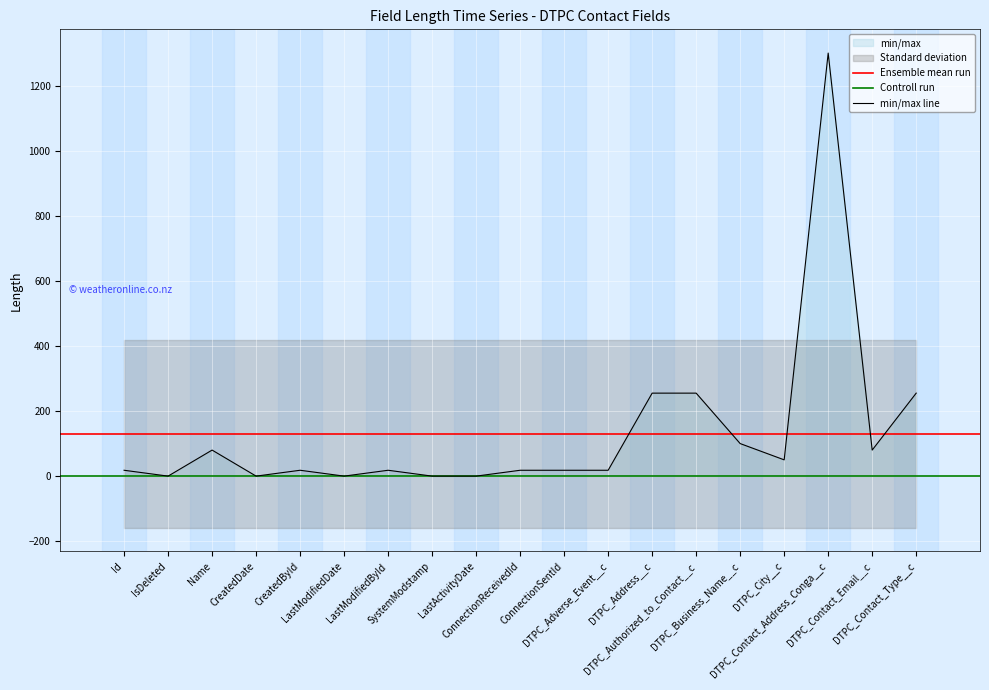

What is the difference between the values at DTPC_Business_Name__c and DTPC_Authorized_to_Contact__c?

155